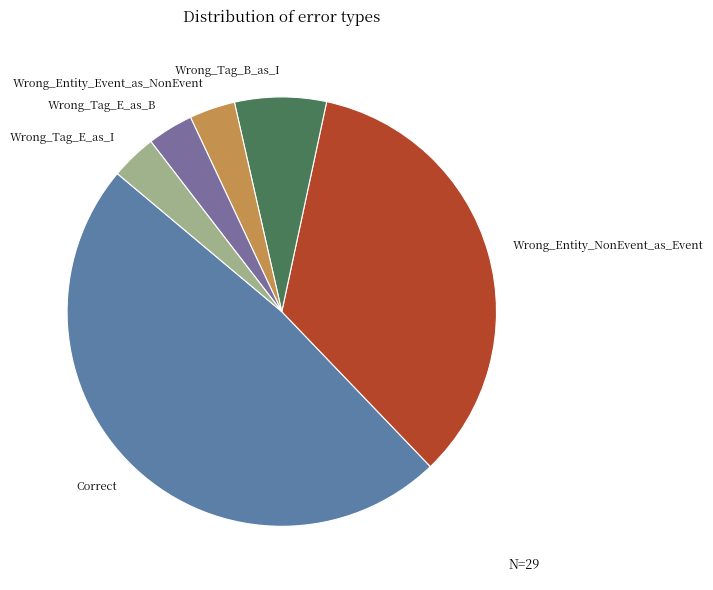

Does Wrong_Entity_Event_as_NonEvent account for over 50% of the chart?

No